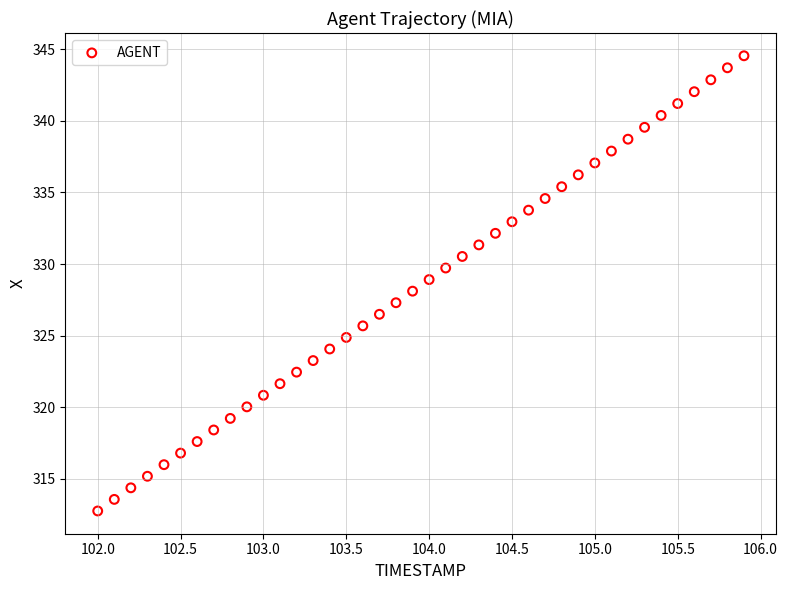

What is the range of Y values (max minus min)?

31.8